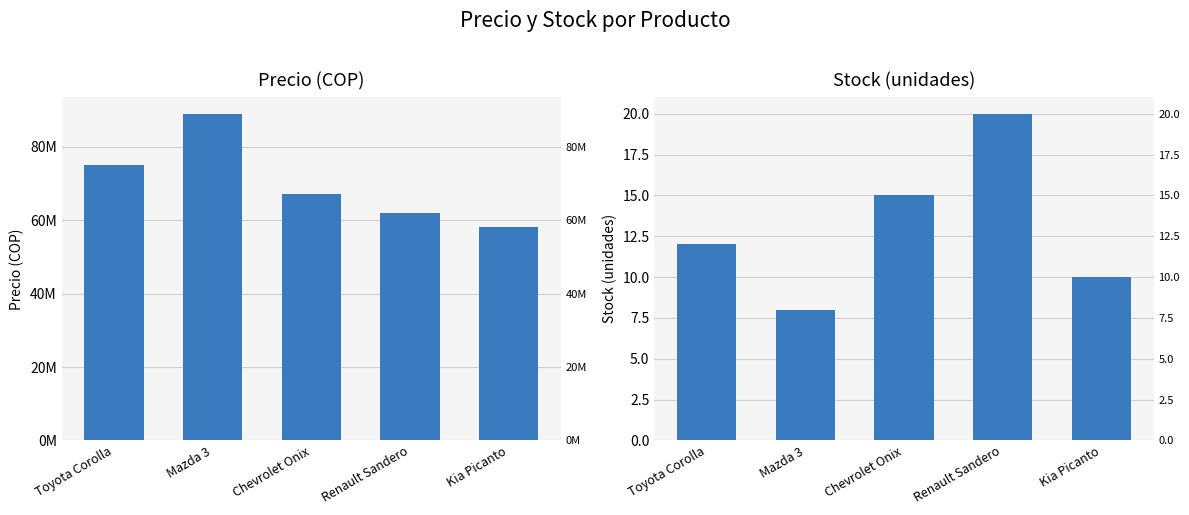

What is the highest value of the Precio series?

89000000